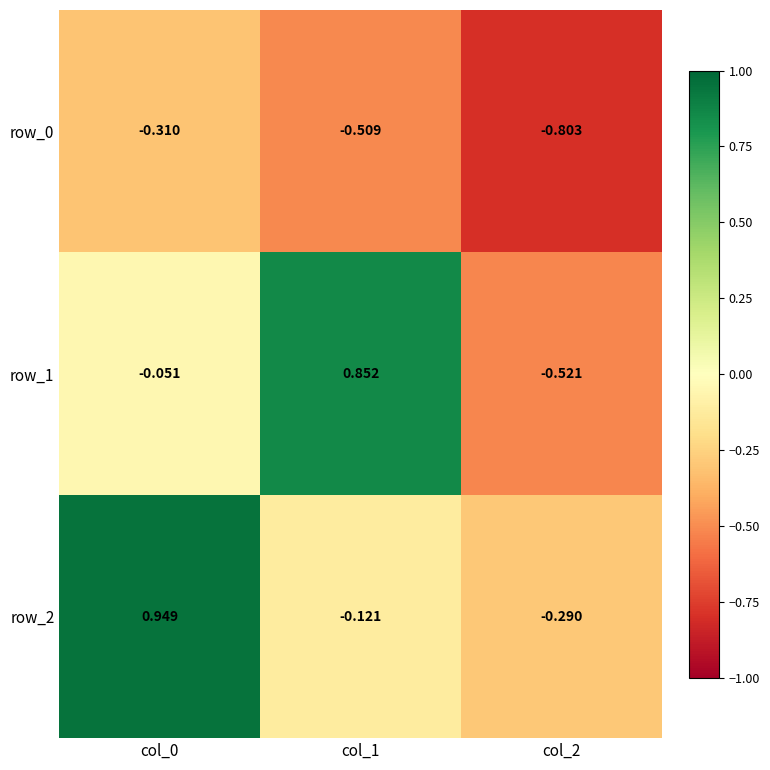

At col_1, list the series in order from largest to smallest.

row_1, row_2, row_0